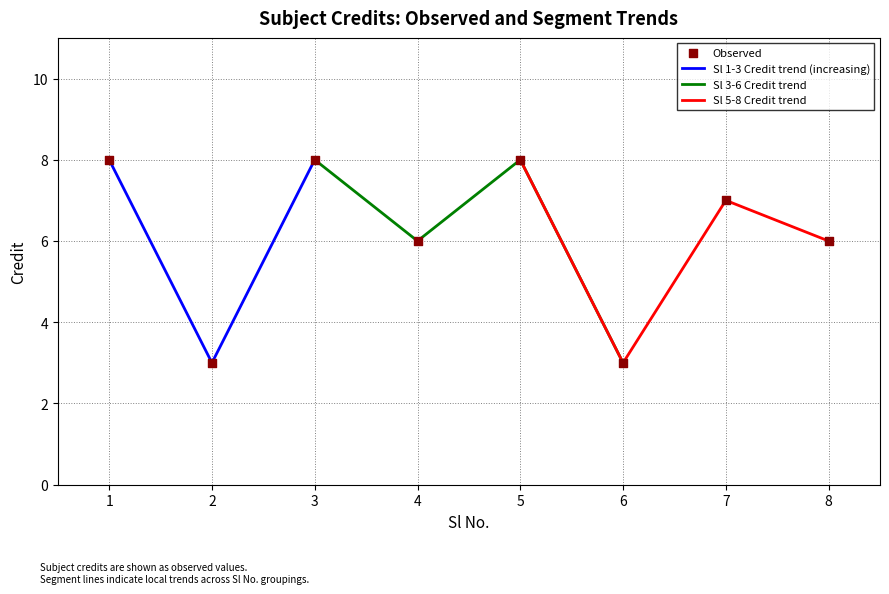

What is the ratio of the value at 6 to the value at 2?

1.0